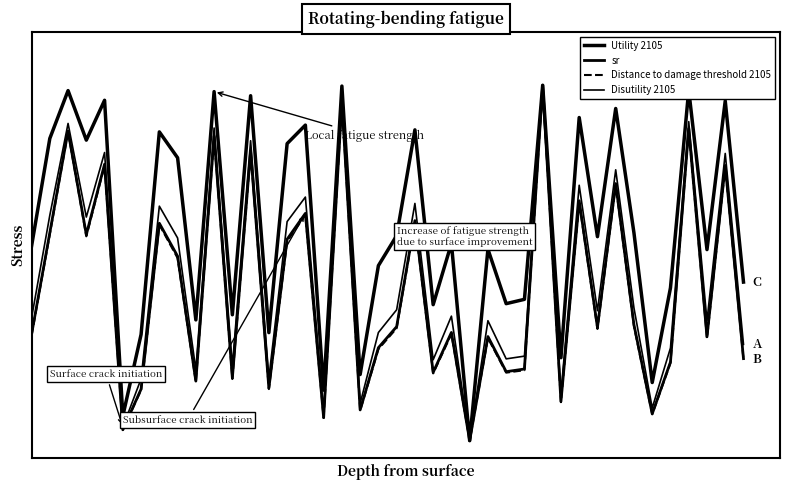

Rank the categories by Distance to damage threshold 2105 value from lowest to highest.

24, 5, 16, 34, 18, 29, 6, 13, 9, 11, 22, 26, 27, 35, 39, 19, 37, 25, 0, 23, 31, 20, 33, 8, 14, 3, 1, 7, 21, 15, 30, 32, 38, 4, 12, 10, 2, 36, 17, 28